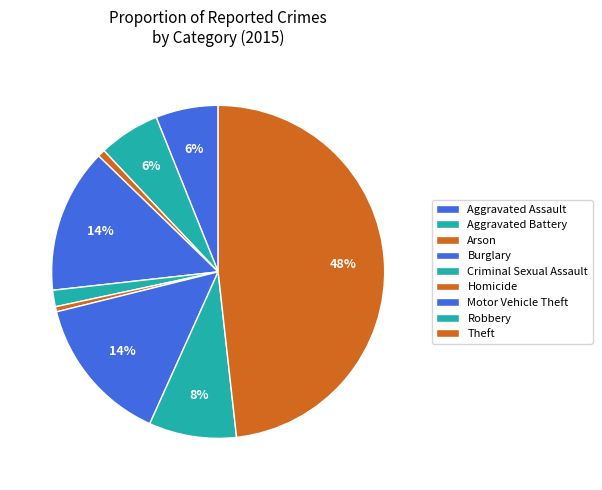

How many segments does this pie chart have?

9